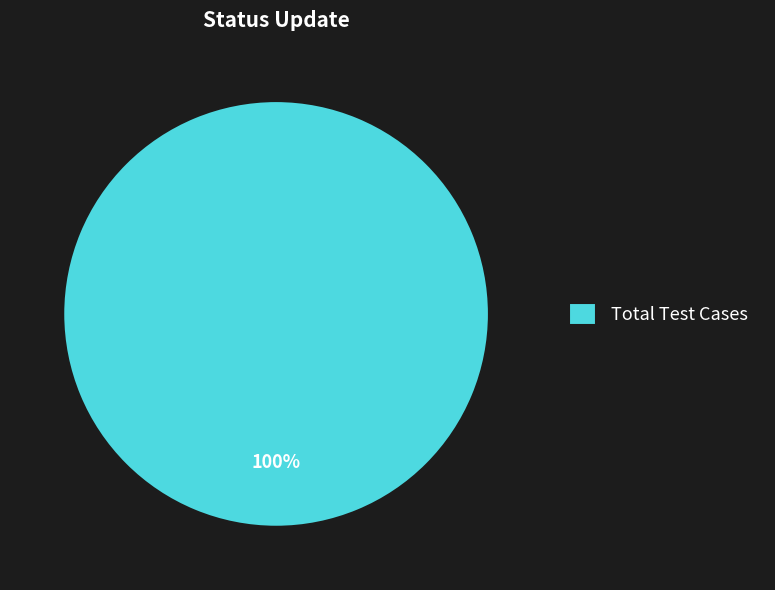

To the nearest percent, what percentage of the pie is Total Test Cases?

100%